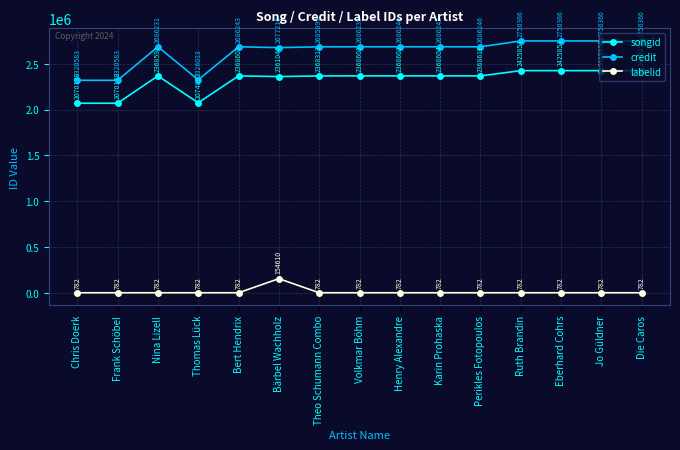

True or false: labelid has more than 0 interior local peaks.

True